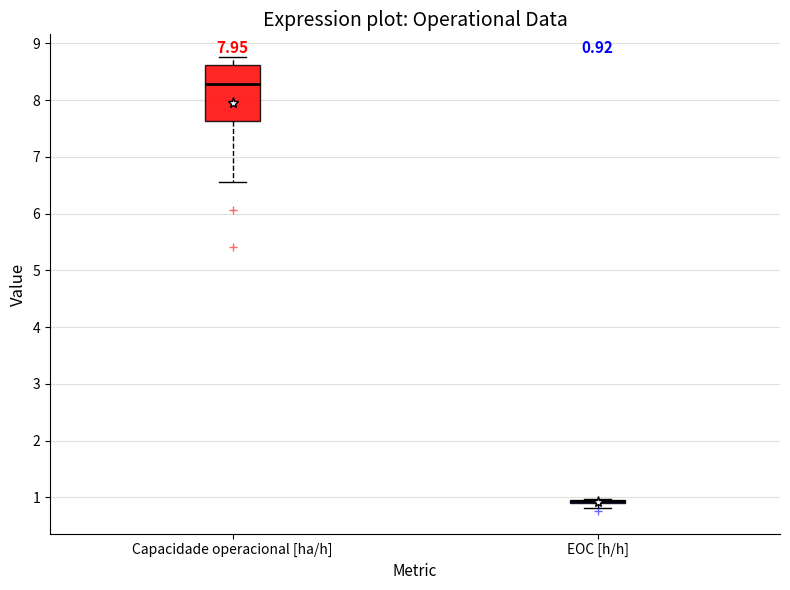

Comparing the boxes themselves (not the whiskers), which one is the tallest?

Capacidade operacional [ha/h]